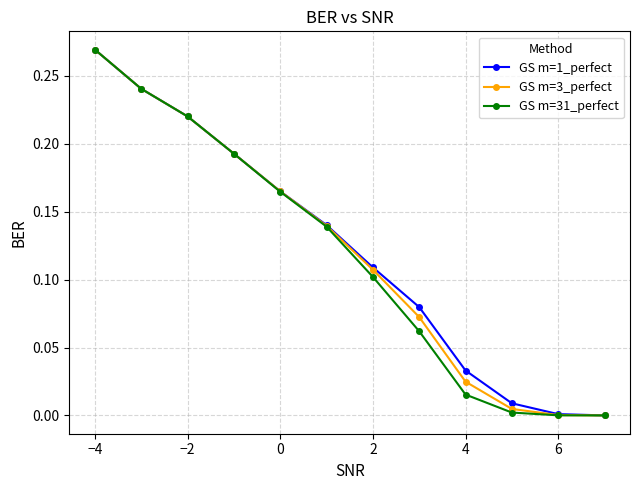

Rank the series by their average value, from highest to lowest.

GS m=1_perfect, GS m=3_perfect, GS m=31_perfect